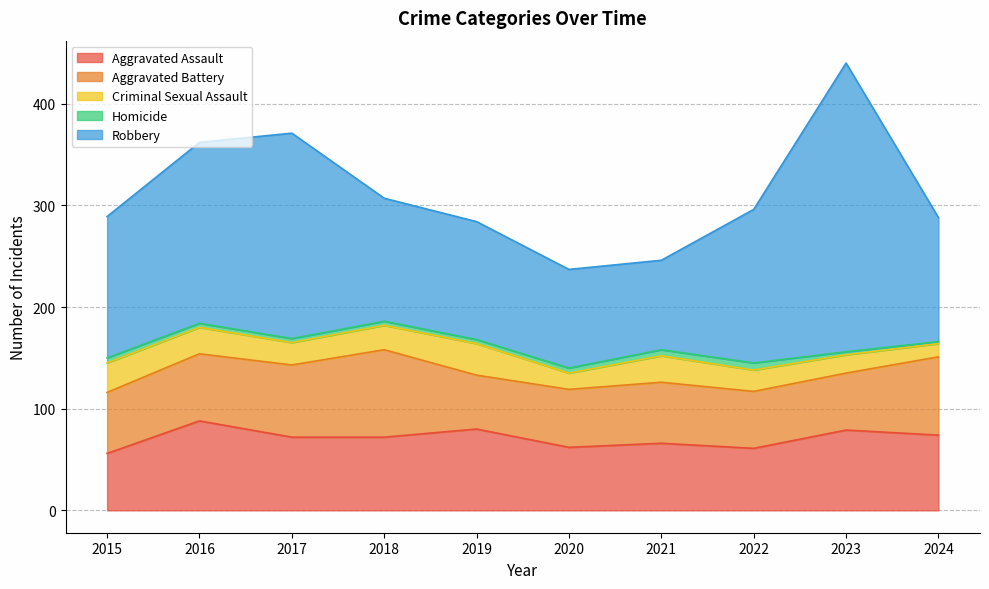

What is the value of the Criminal Sexual Assault point at the 5th from the left?

31